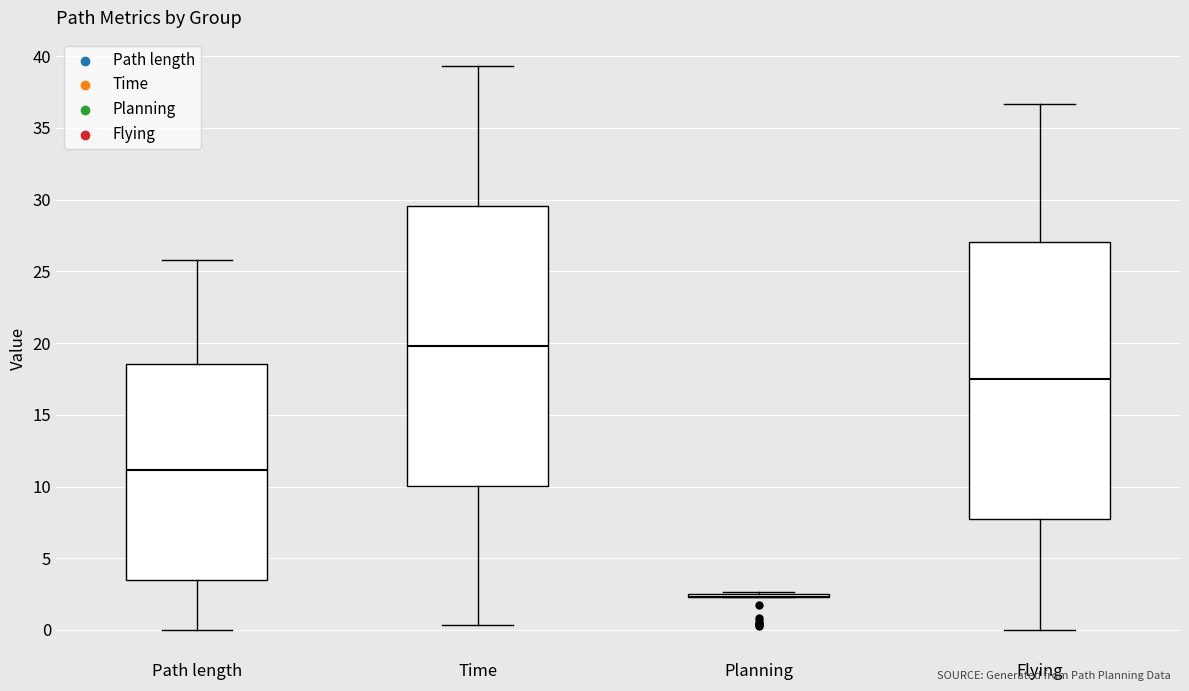

Reading left to right, transcribe this box plot: for each box, give where its median line is, the range the box spans, and where its two whiskers end, as read against the y-axis. The values are not printed on the chart, so give them approximately, as read against the axis.

Path length: median 11.0, box 3.5 to 18.5, whiskers 0.0 to 26.0
Time: median 20.0, box 10.0 to 29.5, whiskers 0.5 to 39.5
Planning: box collapsed to a line at 2.5, whiskers 2.5 to 2.5
Flying: median 17.5, box 8.0 to 27.0, whiskers 0.0 to 36.5